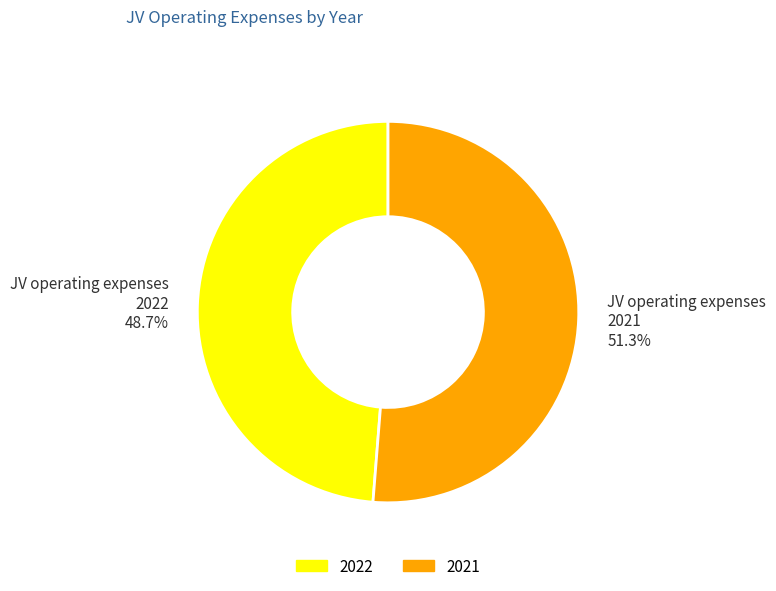

To the nearest percent, what portion does JV operating expenses 2022 represent?

49%